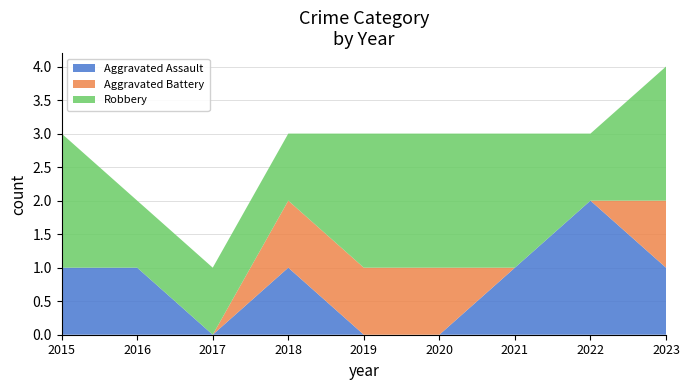

Reading left to right, transcribe all the data shown in this chart.

Aggravated Assault: 2015=1	2016=1	2017=0	2018=1	2019=0	2020=0	2021=1	2022=2	2023=1
Aggravated Battery: 2015=0	2016=0	2017=0	2018=1	2019=1	2020=1	2021=0	2022=0	2023=1
Robbery: 2015=2	2016=1	2017=1	2018=1	2019=2	2020=2	2021=2	2022=1	2023=2